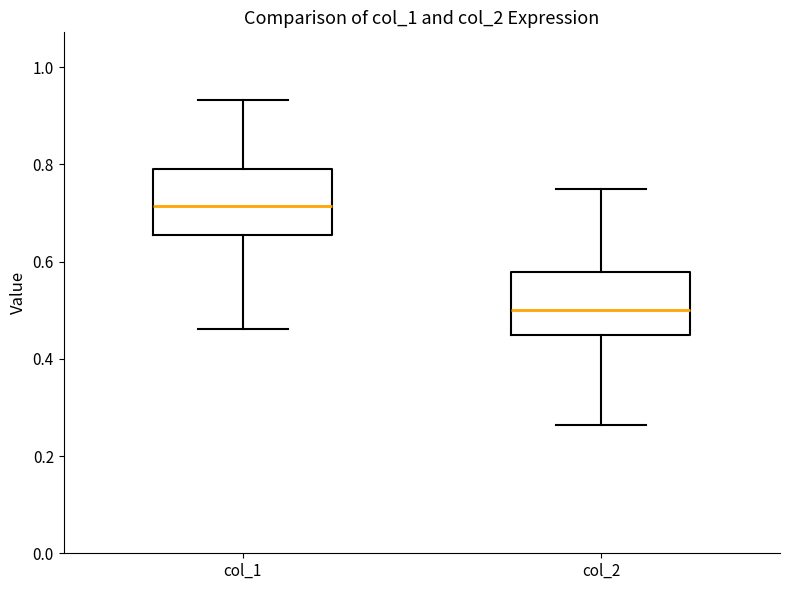

Reading left to right, read every box against the y-axis: the position of its median line, the range the box covers, and the ends of its whiskers. The values are not printed on the chart, so give them approximately, as read against the axis.

col_1: median 0.72, box 0.66 to 0.80, whiskers 0.46 to 0.94
col_2: median 0.50, box 0.44 to 0.58, whiskers 0.26 to 0.76